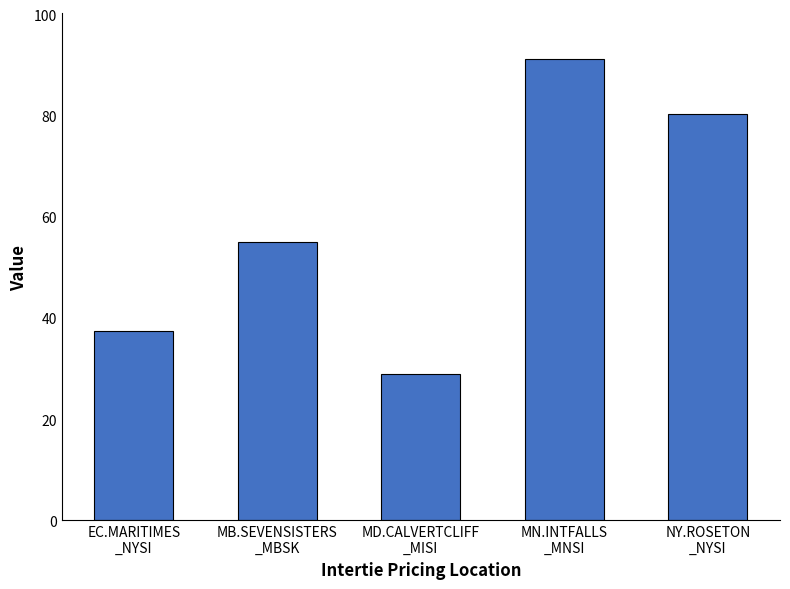

List the labels in order of value, largest first.

MN.INTFALLS
_MNSI, NY.ROSETON
_NYSI, MB.SEVENSISTERS
_MBSK, EC.MARITIMES
_NYSI, MD.CALVERTCLIFF
_MISI